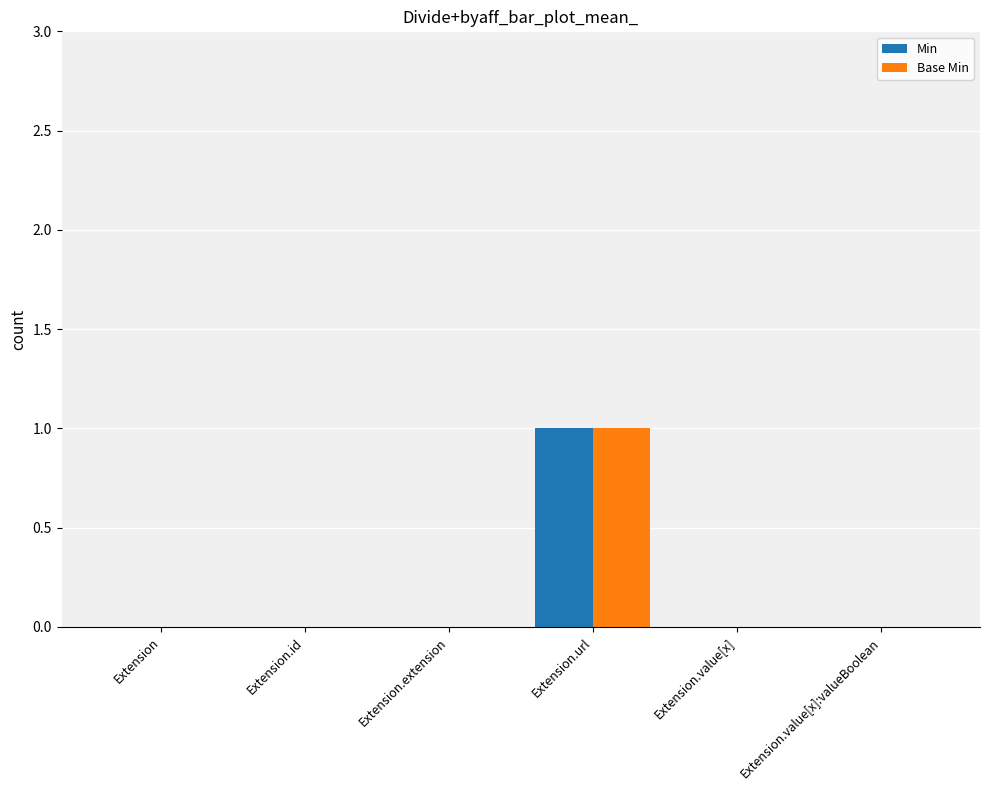

At which category is the sum across all series the highest?

Extension.url